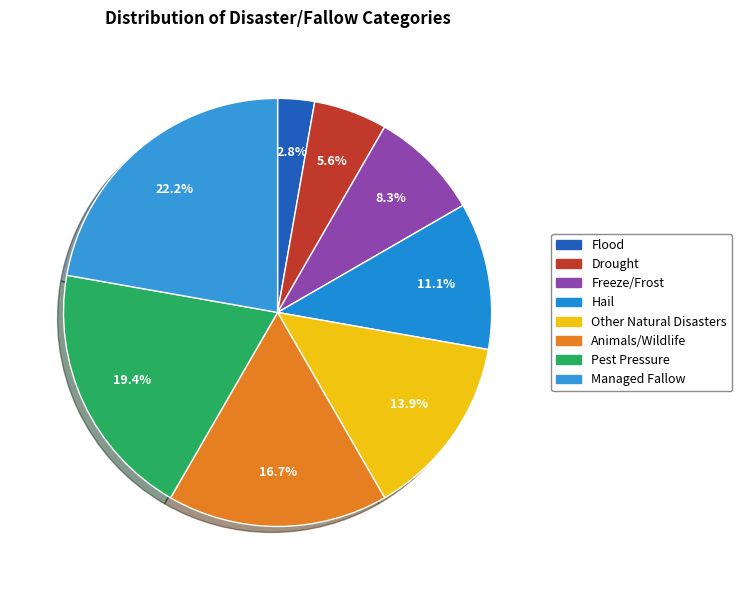

What is the change in value from Drought to Pest Pressure?

+5